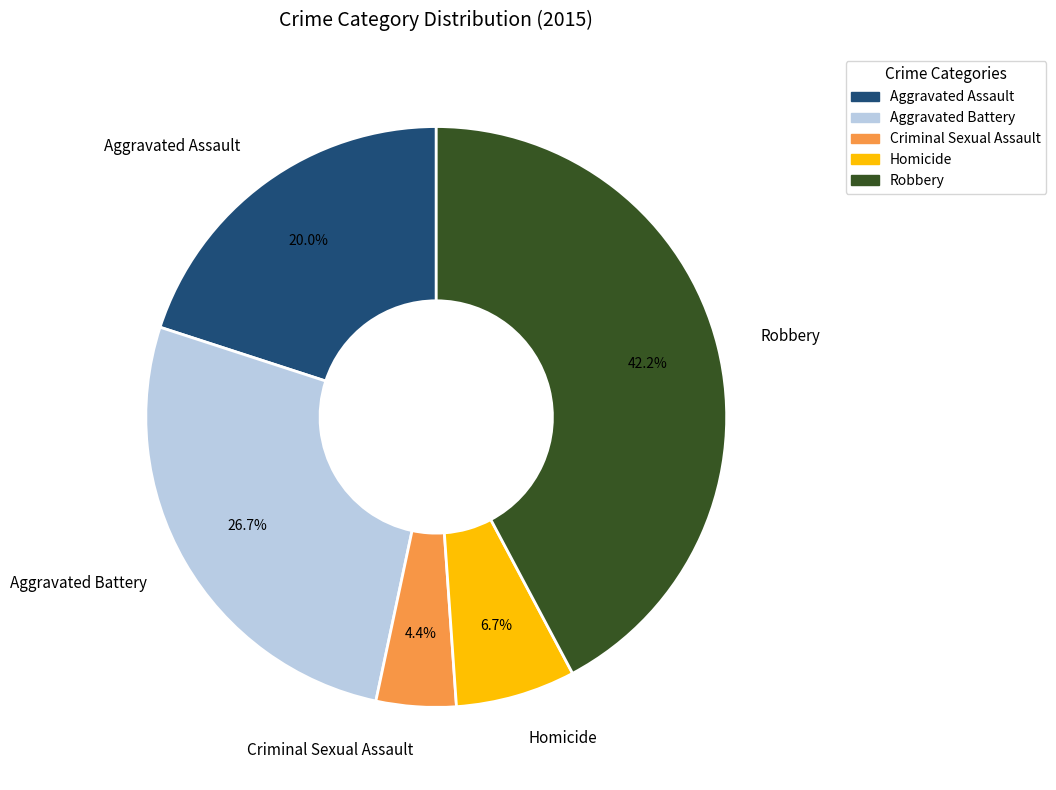

Does Aggravated Assault account for over 50% of the chart?

No